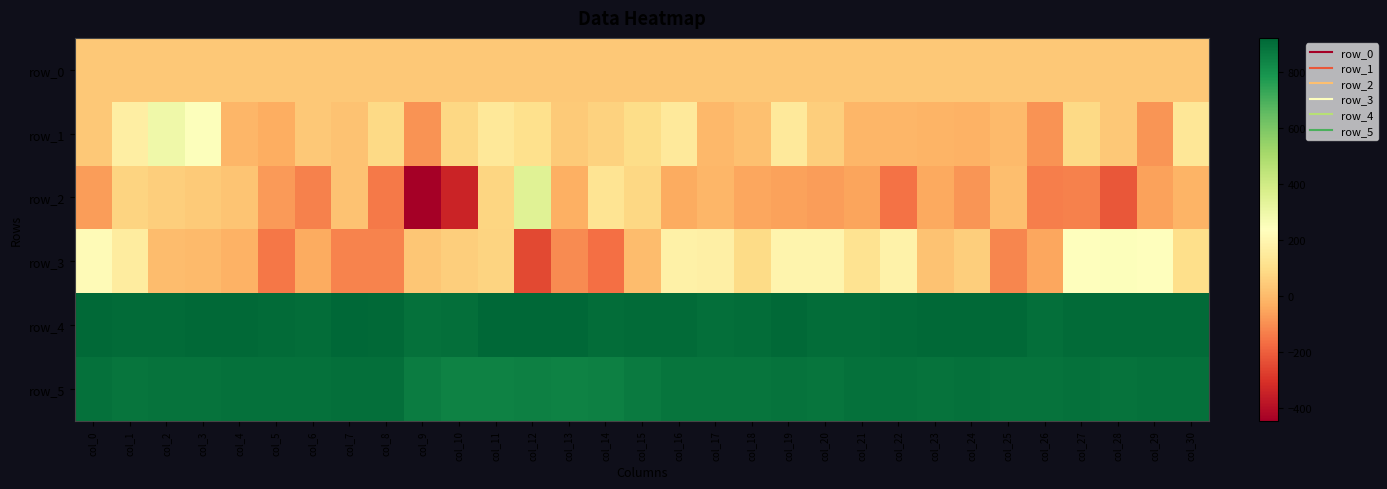

Read the row_3 value at col_1.

153.0